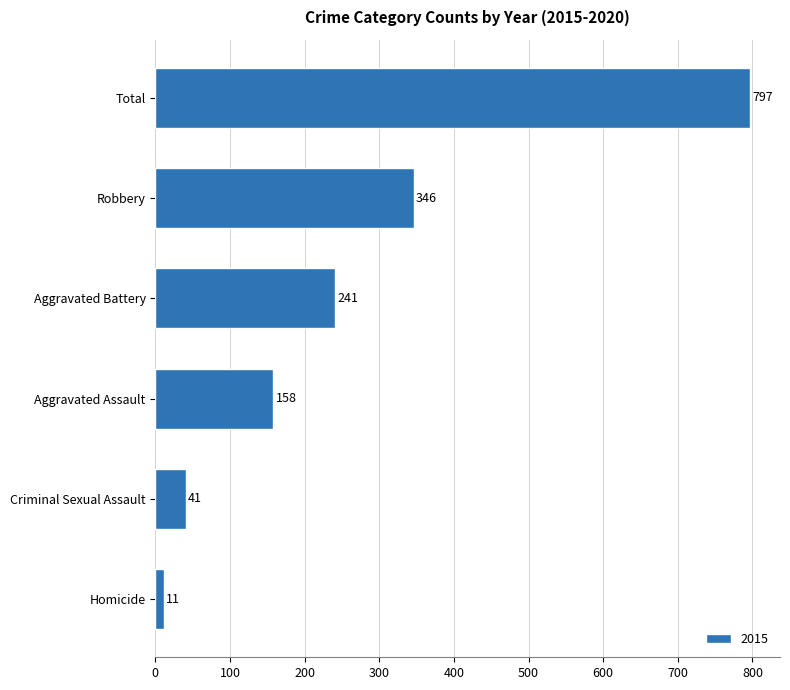

How many bars are there in total?

6